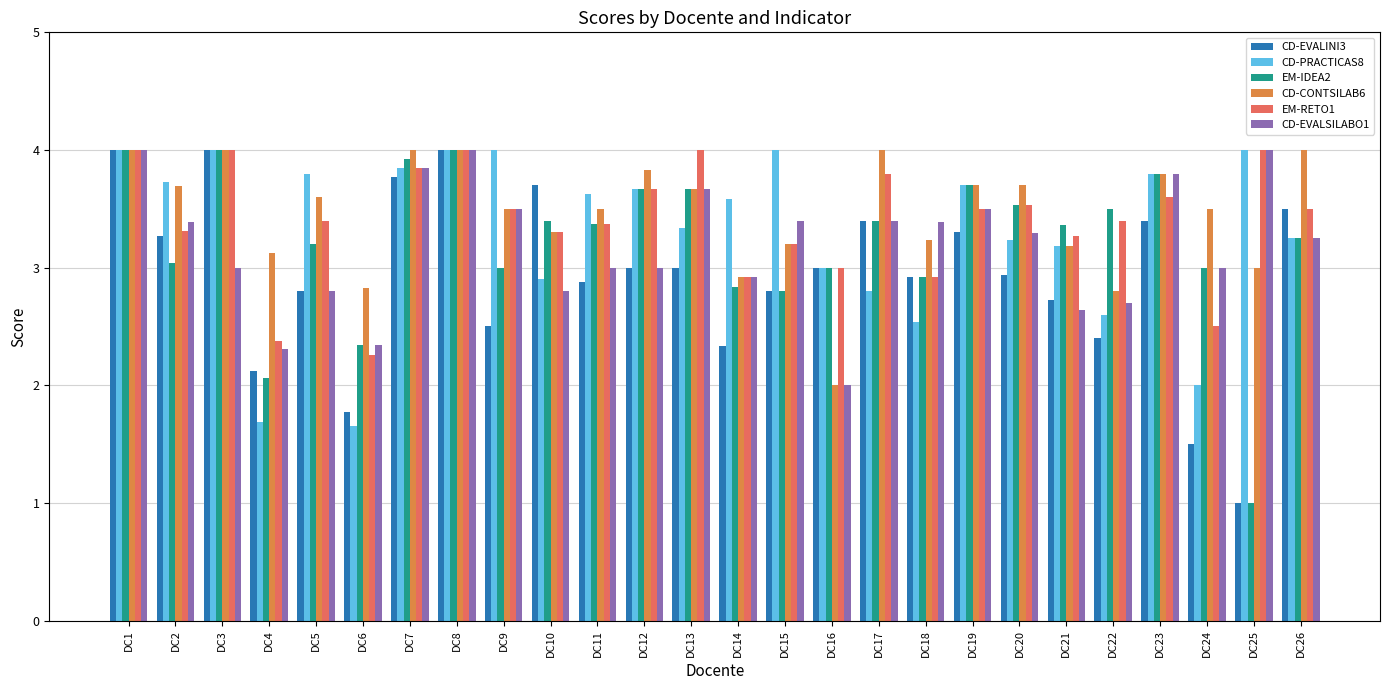

Which category has the lowest value across all series?

DC25